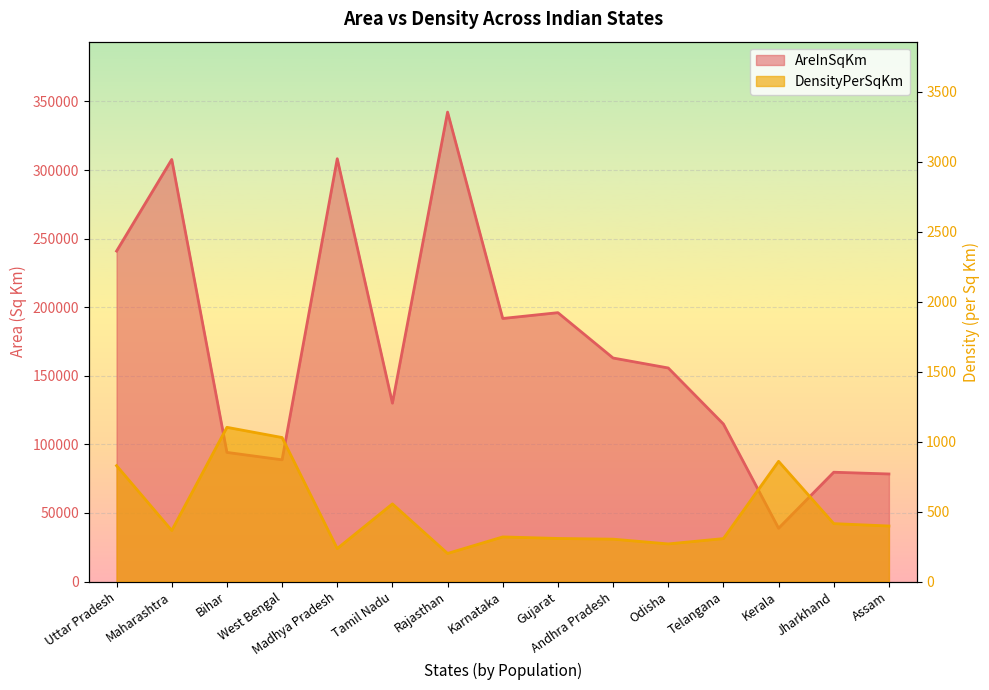

The value of DensityPerSqKm at Madhya Pradesh is 129. True or false?

False